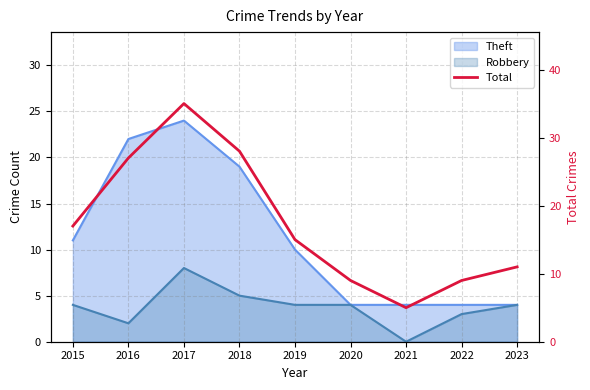

Rank the categories by value from lowest to highest.

2021, 2020, 2022, 2023, 2019, 2015, 2016, 2018, 2017